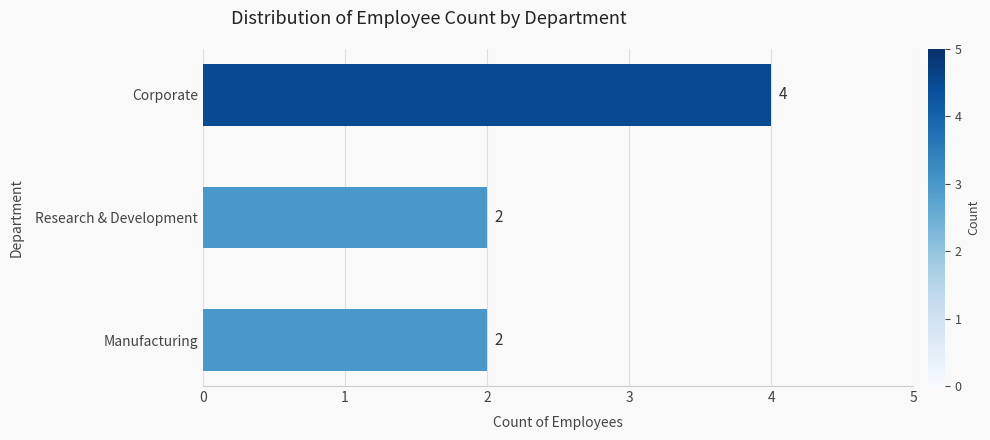

The value at Research & Development is 1. True or false?

False